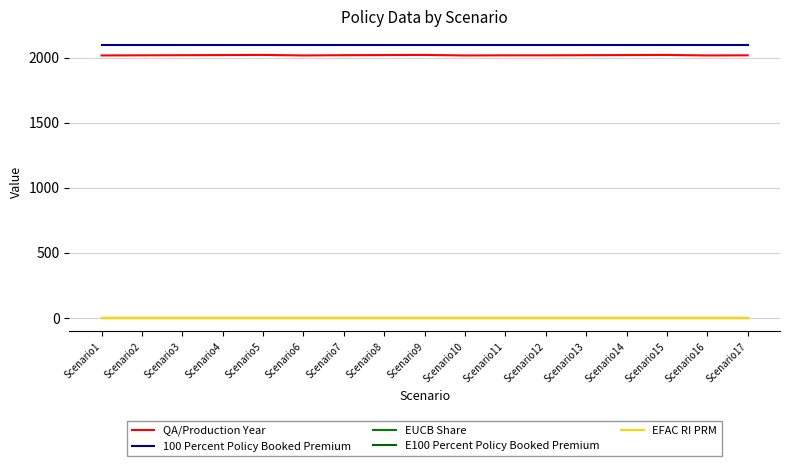

Is it true that E100 Percent Policy Booked Premium equals 0.0 at Scenario4?

True